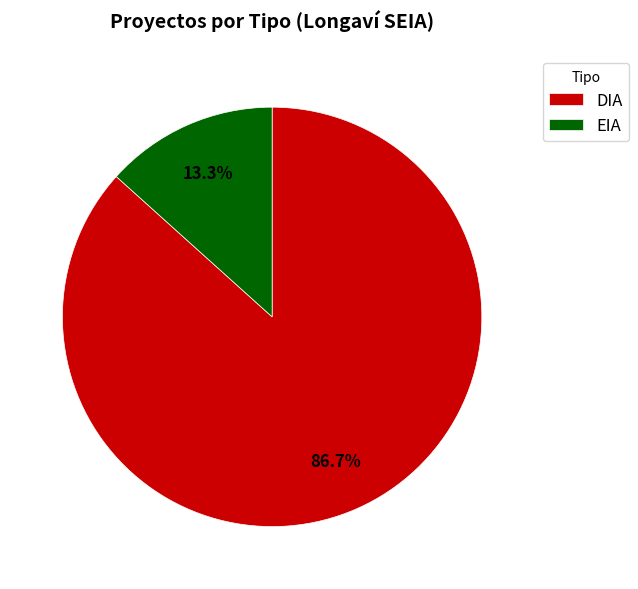

Rank the categories by value from lowest to highest.

EIA, DIA